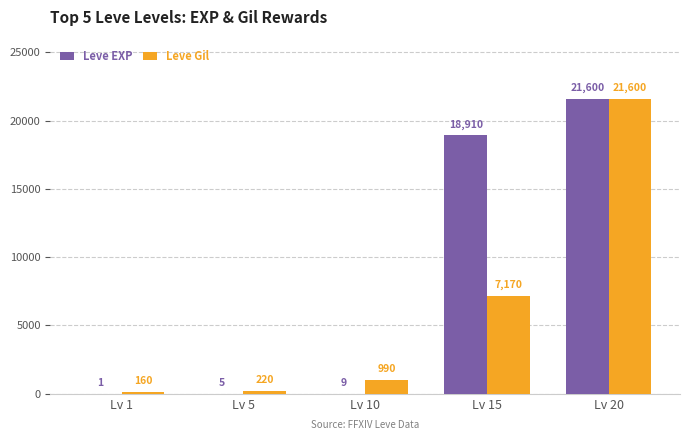

What is the sum of all Leve EXP values?

40525